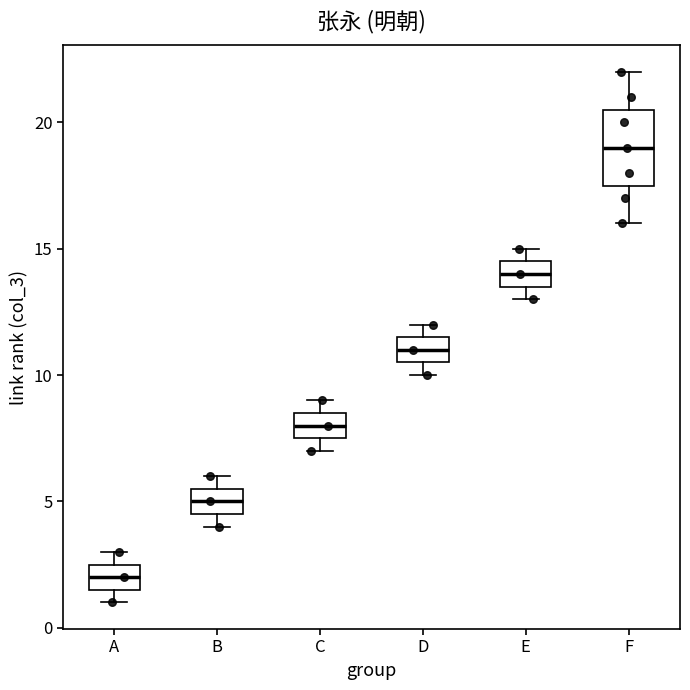

Comparing the boxes themselves (not the whiskers), which one is the tallest?

F